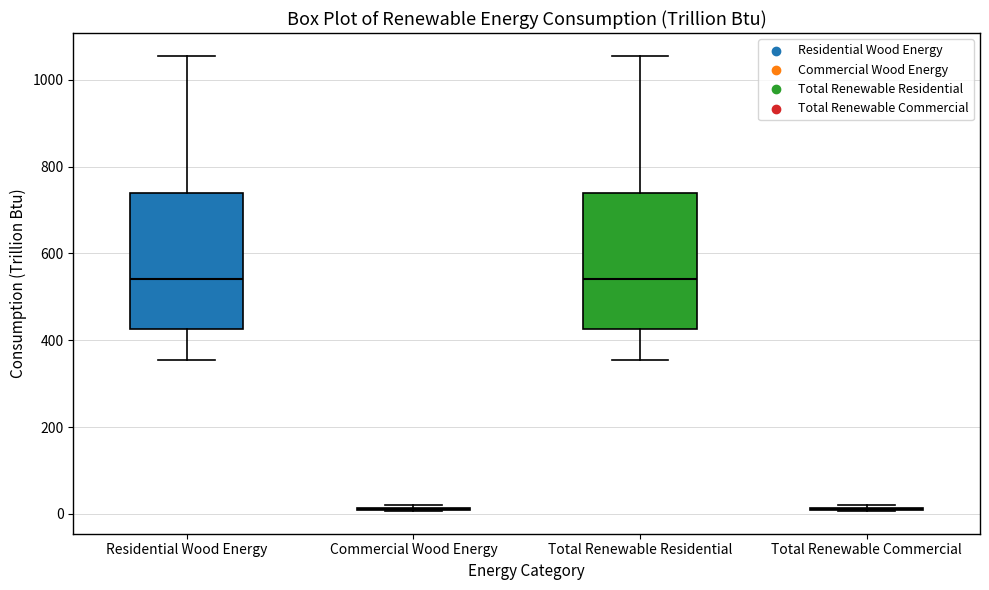

Reading left to right, read every box against the y-axis: the position of its median line, the range the box covers, and the ends of its whiskers. The values are not printed on the chart, so give them approximately, as read against the axis.

Residential Wood Energy: median 540, box 420 to 740, whiskers 360 to 1060
Commercial Wood Energy: box collapsed to a line at 20, whiskers 0 to 20
Total Renewable Residential: median 540, box 420 to 740, whiskers 360 to 1060
Total Renewable Commercial: box collapsed to a line at 20, whiskers 0 to 20